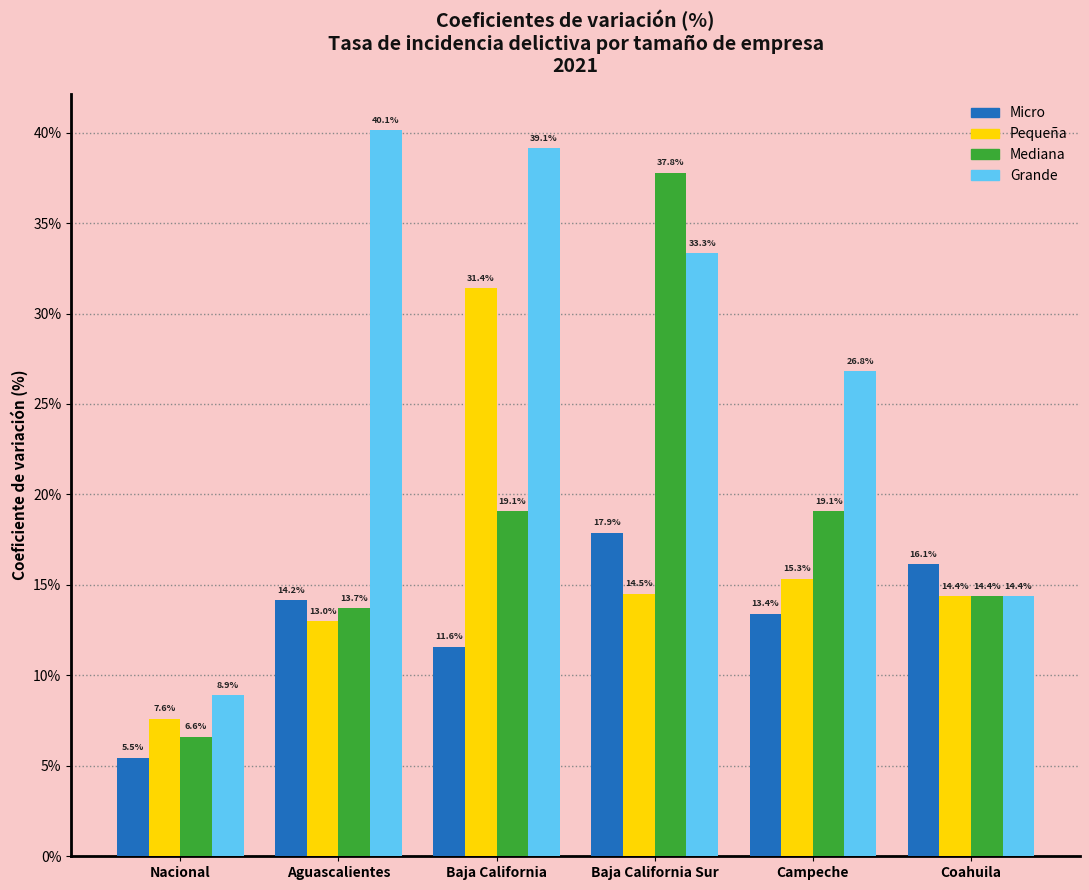

Reading right to left, list all the values displayed in this chart.

Micro: 16.1	13.4	17.9	11.6	14.2	5.5
Pequeña: 14.4	15.3	14.5	31.4	13.0	7.6
Mediana: 14.4	19.1	37.8	19.1	13.7	6.6
Grande: 14.4	26.8	33.3	39.1	40.1	8.9